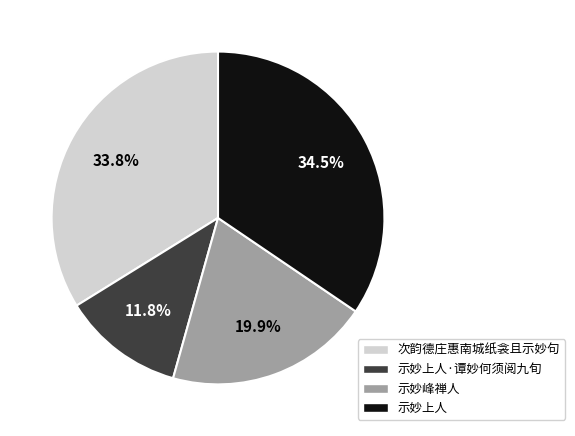

How many slices are in this pie chart?

4